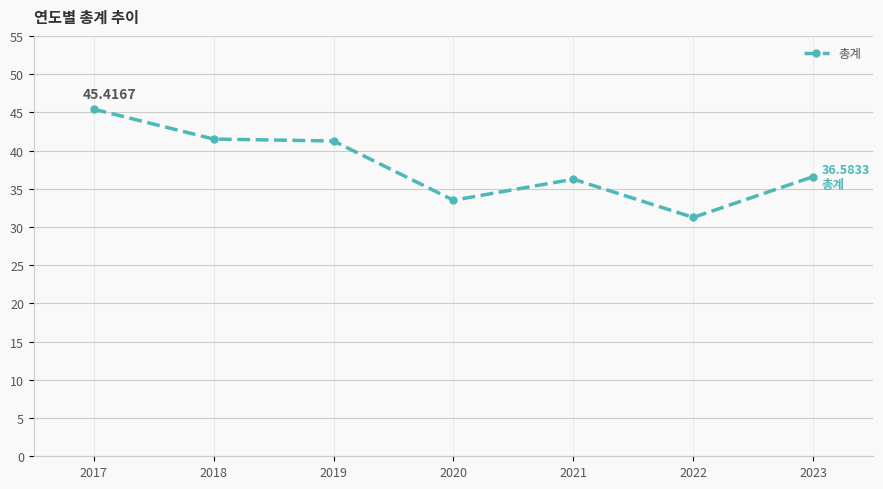

Between 2021 and 2017, which is larger?

2017